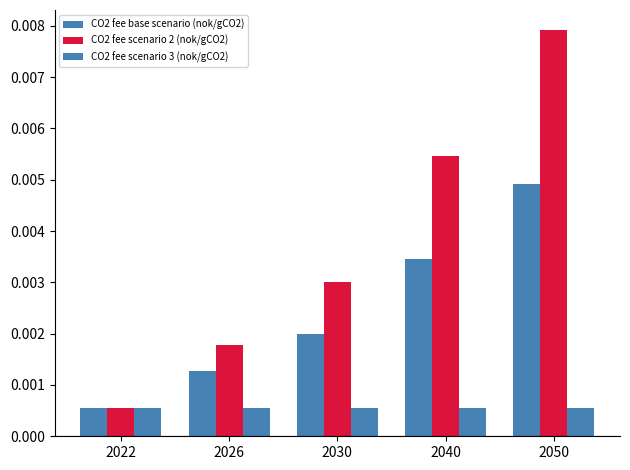

How many data points does each series have?

5